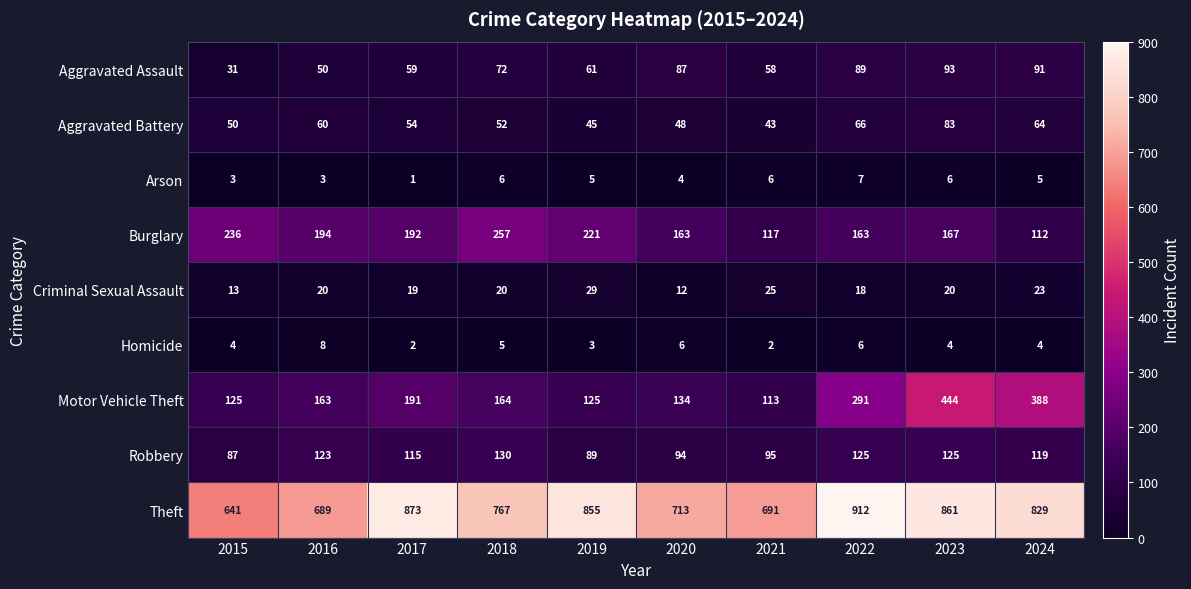

Rank the categories by Theft value from highest to lowest.

2022, 2017, 2023, 2019, 2024, 2018, 2020, 2021, 2016, 2015